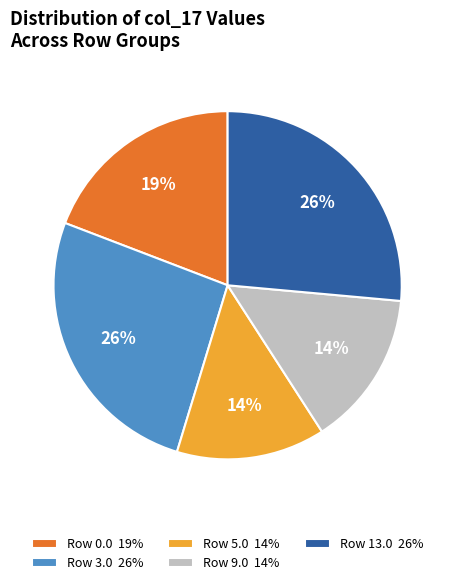

Does any single category account for the majority?

No